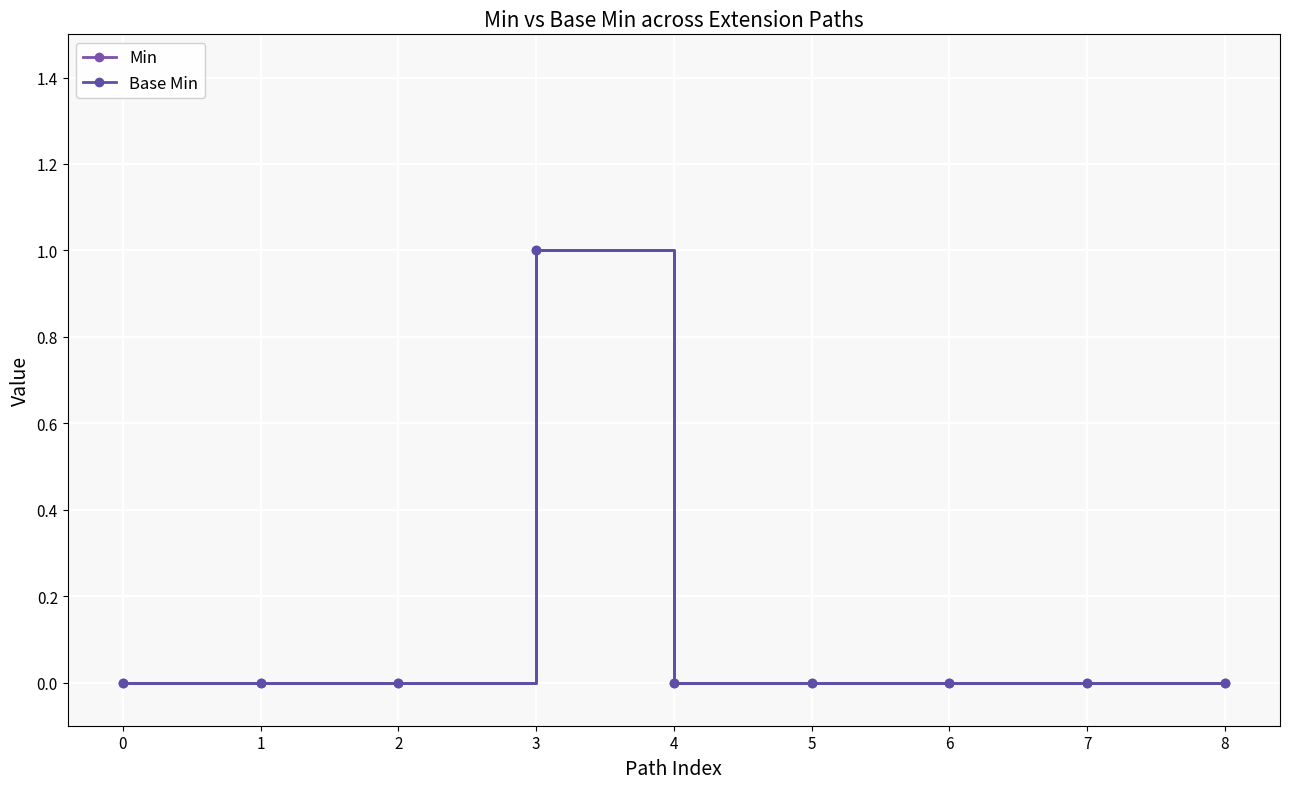

What is the maximum value for Base Min?

1